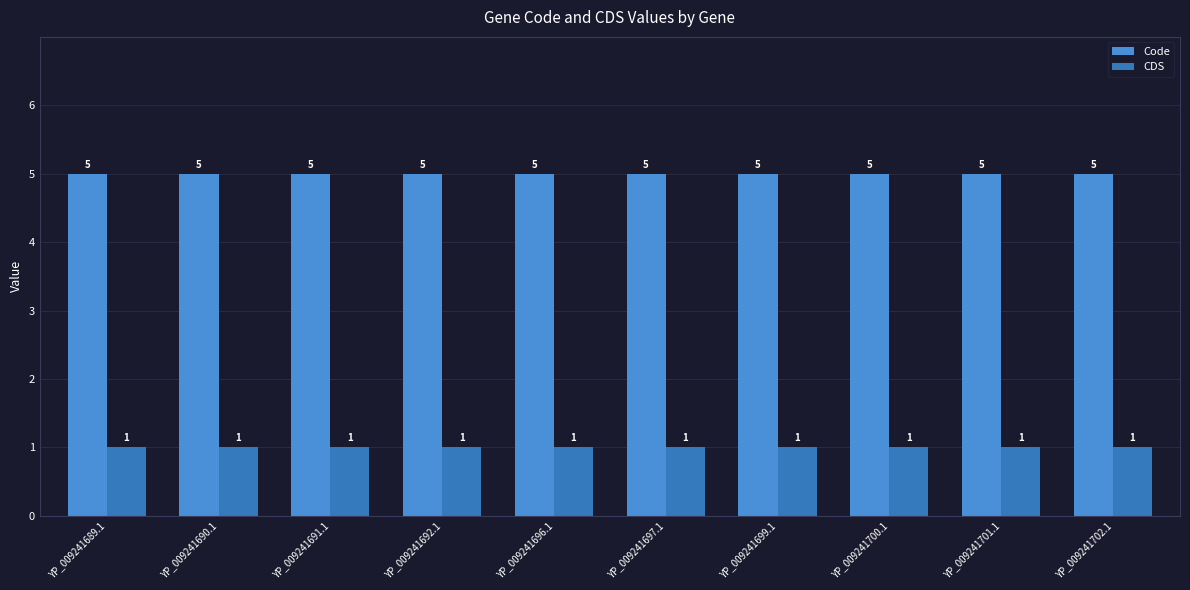

Does the chart contain stacked bars?

No